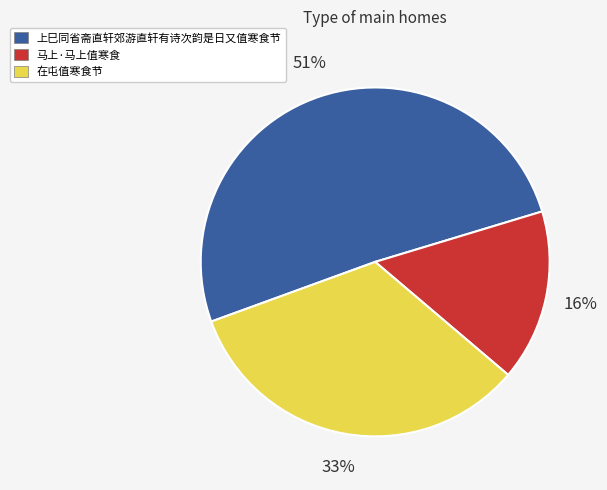

To the nearest percent, what is the combined percentage of 上巳同省斋直轩郊游直轩有诗次韵是日又值寒食节 and 在屯值寒食节?

84%